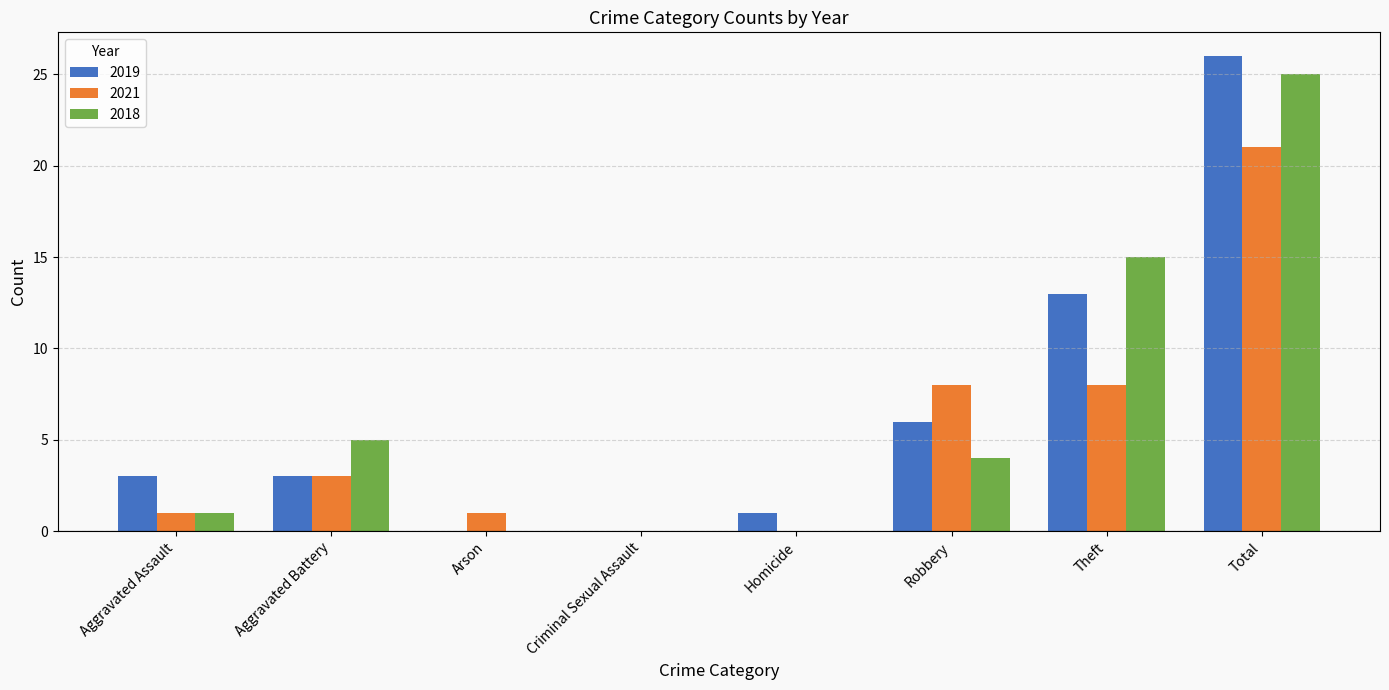

Which series changed the most between Robbery and Total?

2018